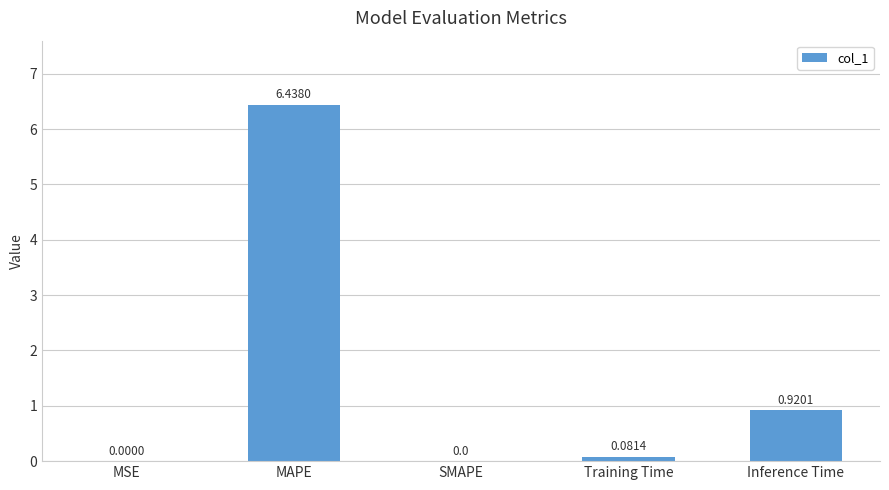

What is the sum of the values at MAPE and Inference Time?

7.4